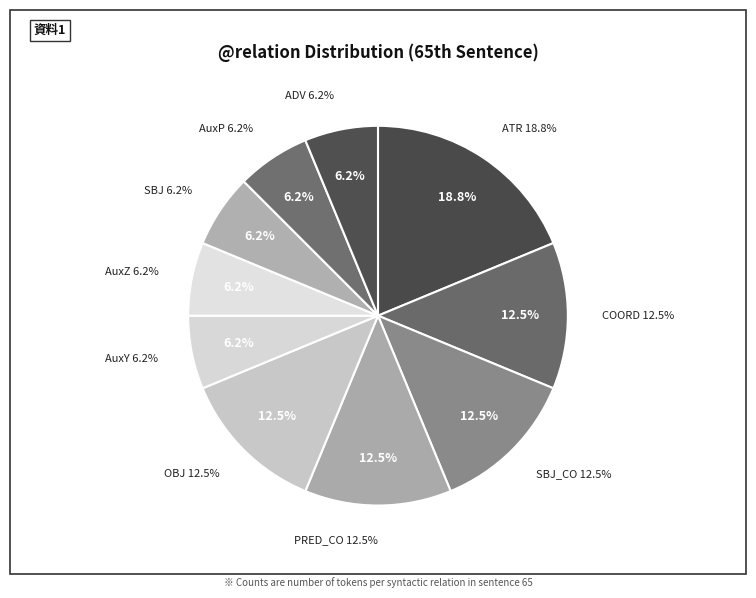

What percentage is the COORD slice, to the nearest percent?

12%